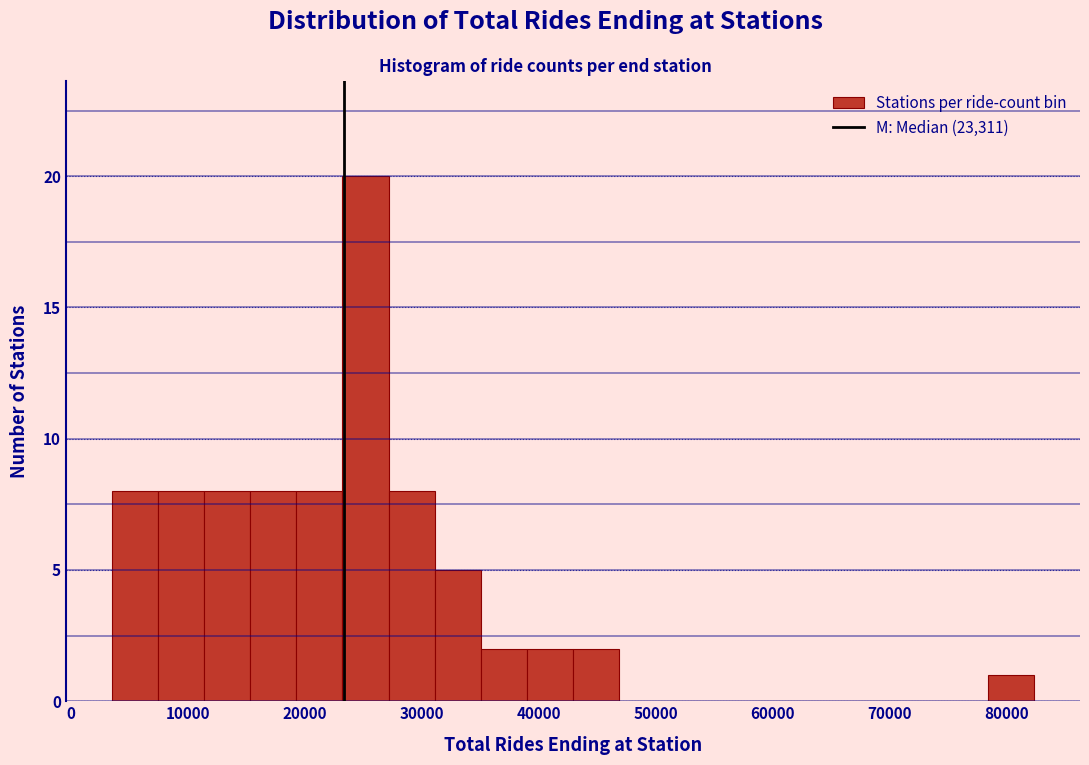

Read against the x-axis, roughly where is the centre of the tallest bar?

25000